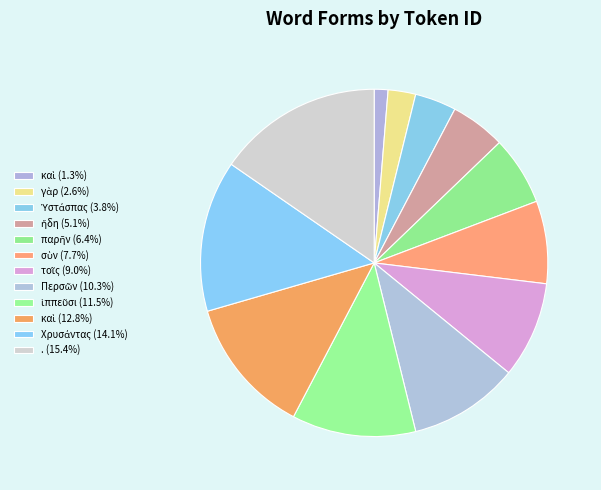

Count the number of slices in the pie.

12